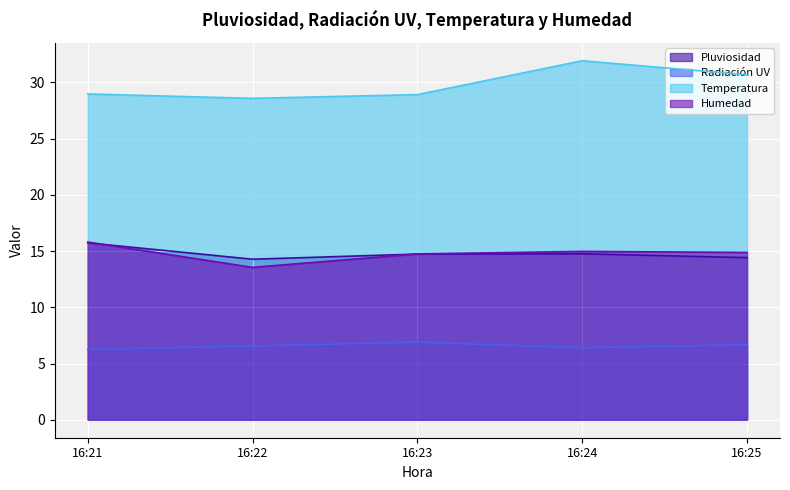

Rank the series at 16:24 from lowest to highest value.

Radiación UV, Pluviosidad, Humedad, Temperatura